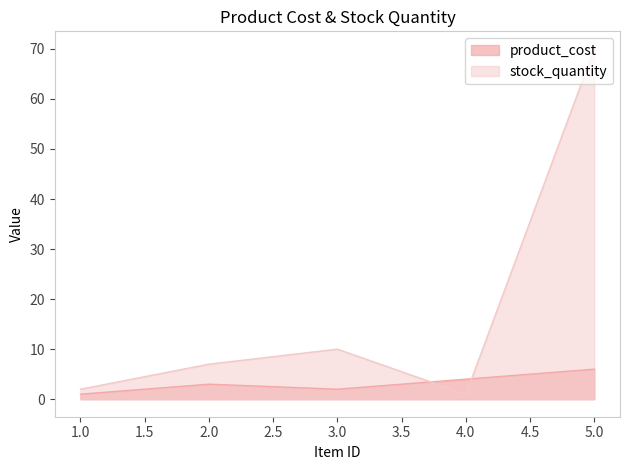

What is the sum of all stock_quantity values?

90